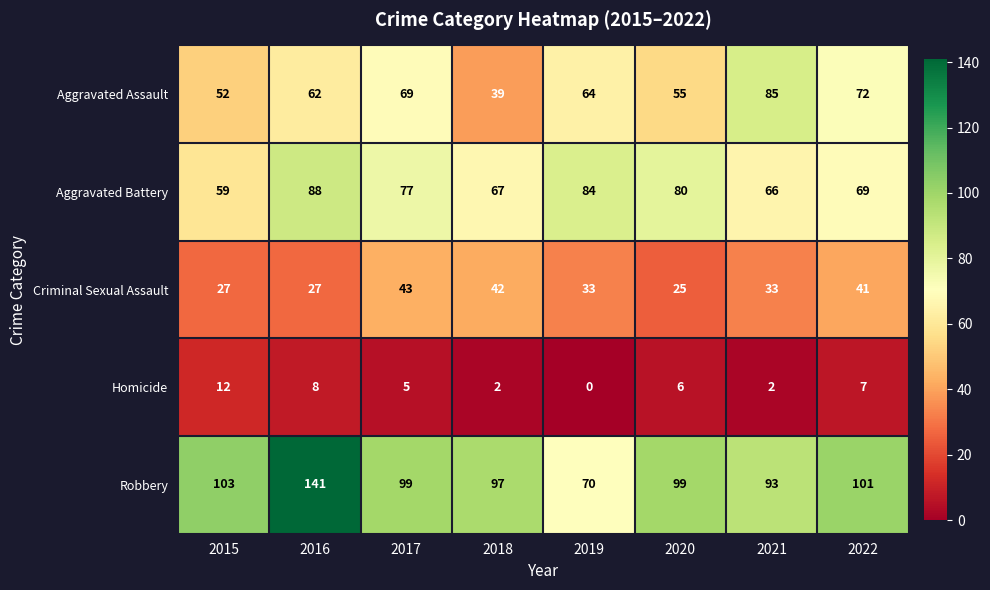

What is the spread (max minus min) of values at 2020?

93